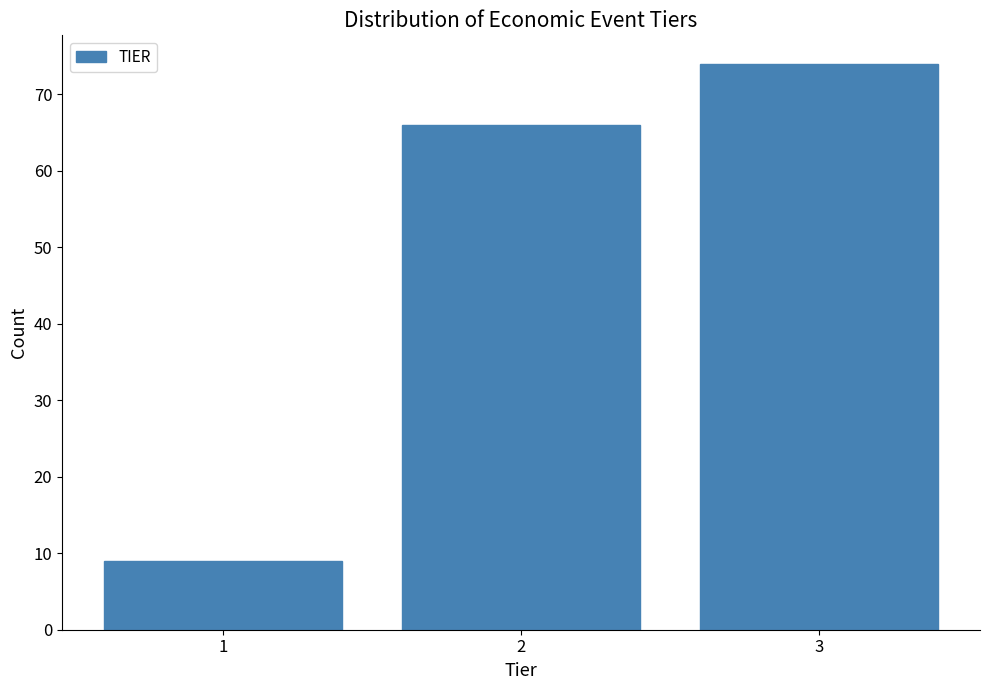

Reading right to left, list all the values displayed in this chart.

3=74	2=66	1=9